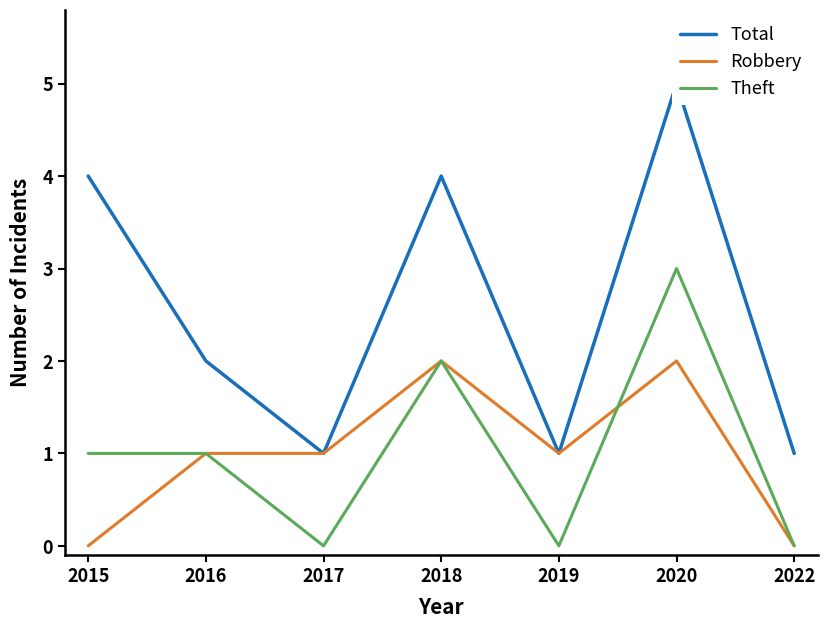

At which label does Theft reach its minimum?

2017